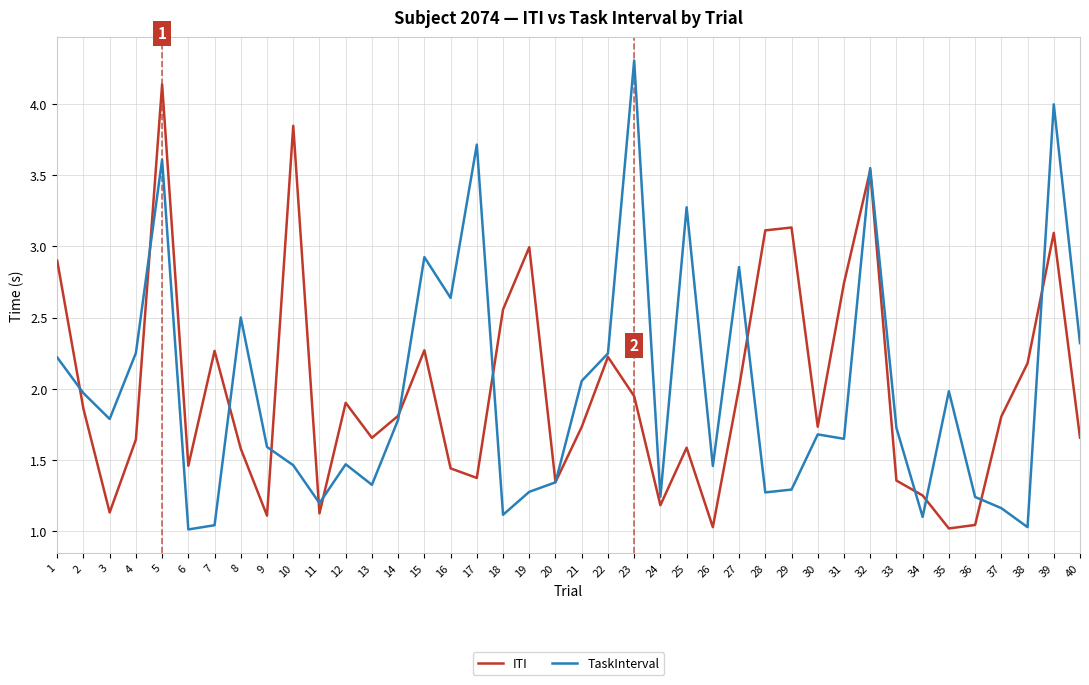

List the series in order of their peak value, highest first.

TaskInterval, ITI